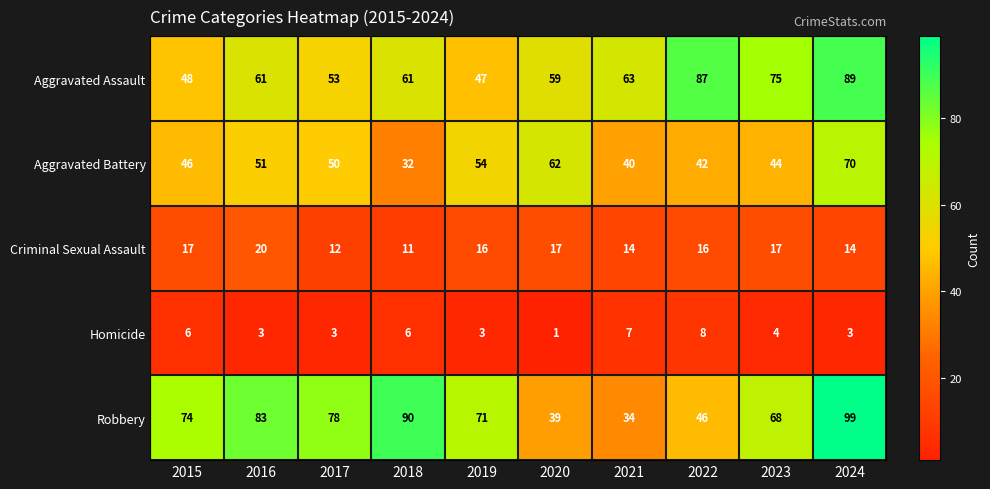

At which category is the sum across all series the highest?

2024